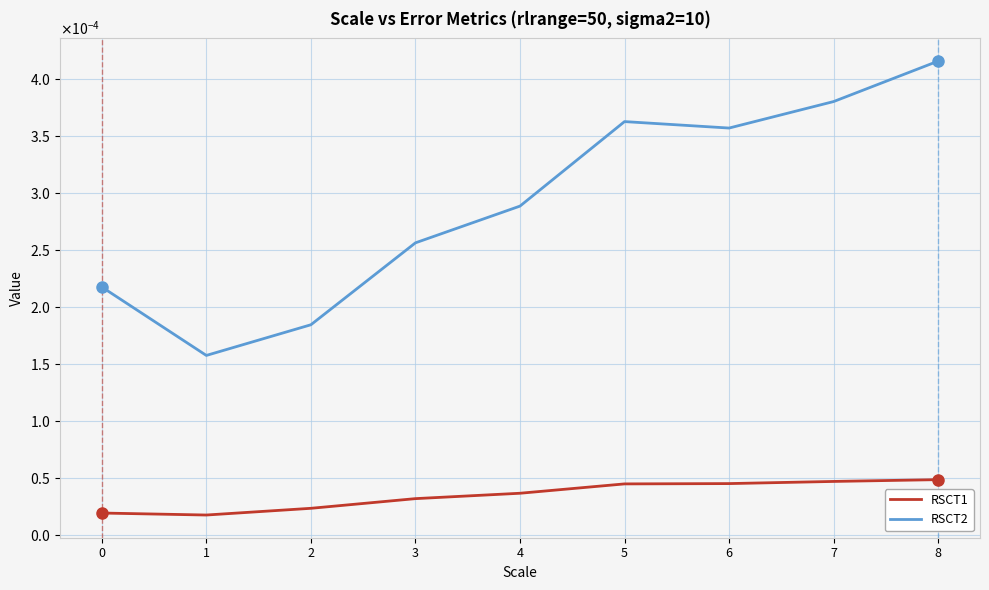

At 1, list the series in order from largest to smallest.

RSCT2, RSCT1